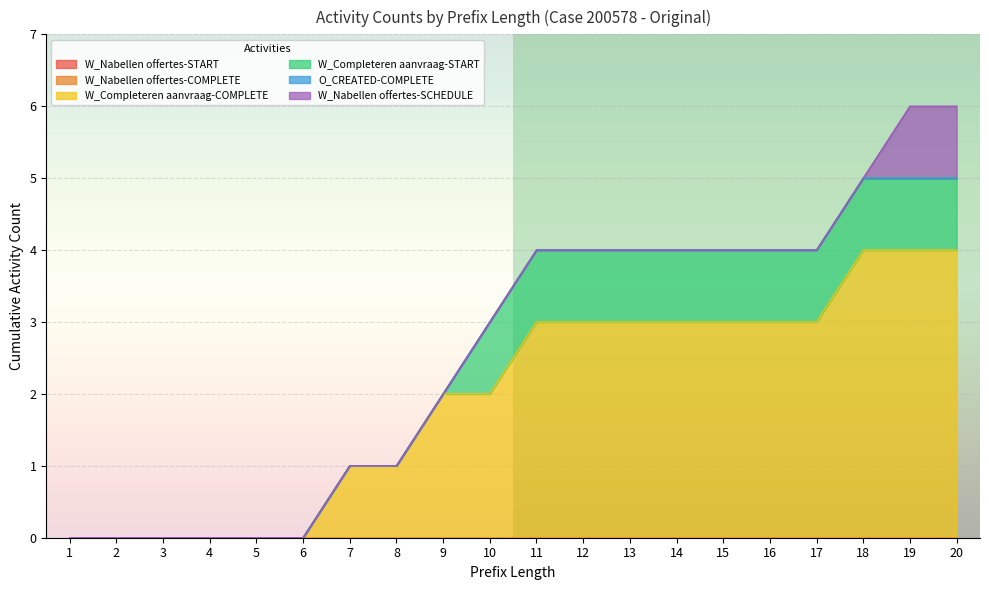

Reading right to left, extract all data points from this chart.

W_Nabellen offertes-START: 20=0	19=0	18=0	17=0	16=0	15=0	14=0	13=0	12=0	11=0	10=0	9=0	8=0	7=0	6=0	5=0	4=0	3=0	2=0	1=0
W_Nabellen offertes-COMPLETE: 20=0	19=0	18=0	17=0	16=0	15=0	14=0	13=0	12=0	11=0	10=0	9=0	8=0	7=0	6=0	5=0	4=0	3=0	2=0	1=0
W_Completeren aanvraag-COMPLETE: 20=4	19=4	18=4	17=3	16=3	15=3	14=3	13=3	12=3	11=3	10=2	9=2	8=1	7=1	6=0	5=0	4=0	3=0	2=0	1=0
W_Completeren aanvraag-START: 20=1	19=1	18=1	17=1	16=1	15=1	14=1	13=1	12=1	11=1	10=1	9=0	8=0	7=0	6=0	5=0	4=0	3=0	2=0	1=0
O_CREATED-COMPLETE: 20=0	19=0	18=0	17=0	16=0	15=0	14=0	13=0	12=0	11=0	10=0	9=0	8=0	7=0	6=0	5=0	4=0	3=0	2=0	1=0
W_Nabellen offertes-SCHEDULE: 20=1	19=1	18=0	17=0	16=0	15=0	14=0	13=0	12=0	11=0	10=0	9=0	8=0	7=0	6=0	5=0	4=0	3=0	2=0	1=0